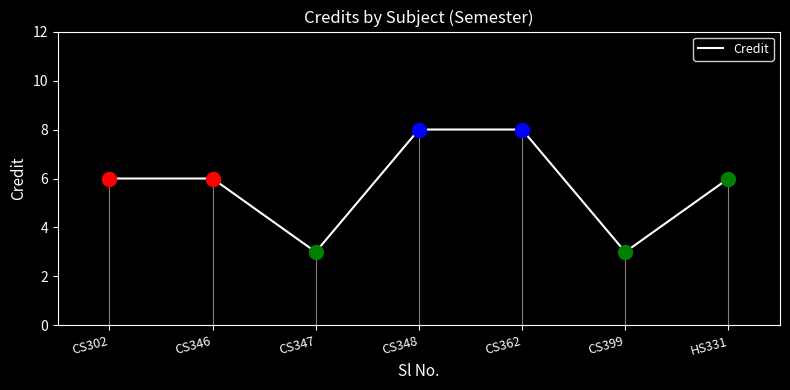

True or false: the data shows 6 at CS346.

True